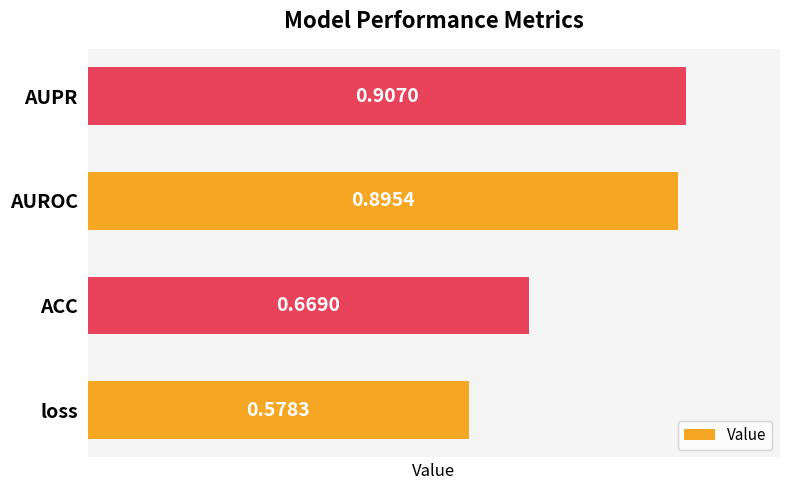

What is the difference between the second highest and second lowest values?

0.2